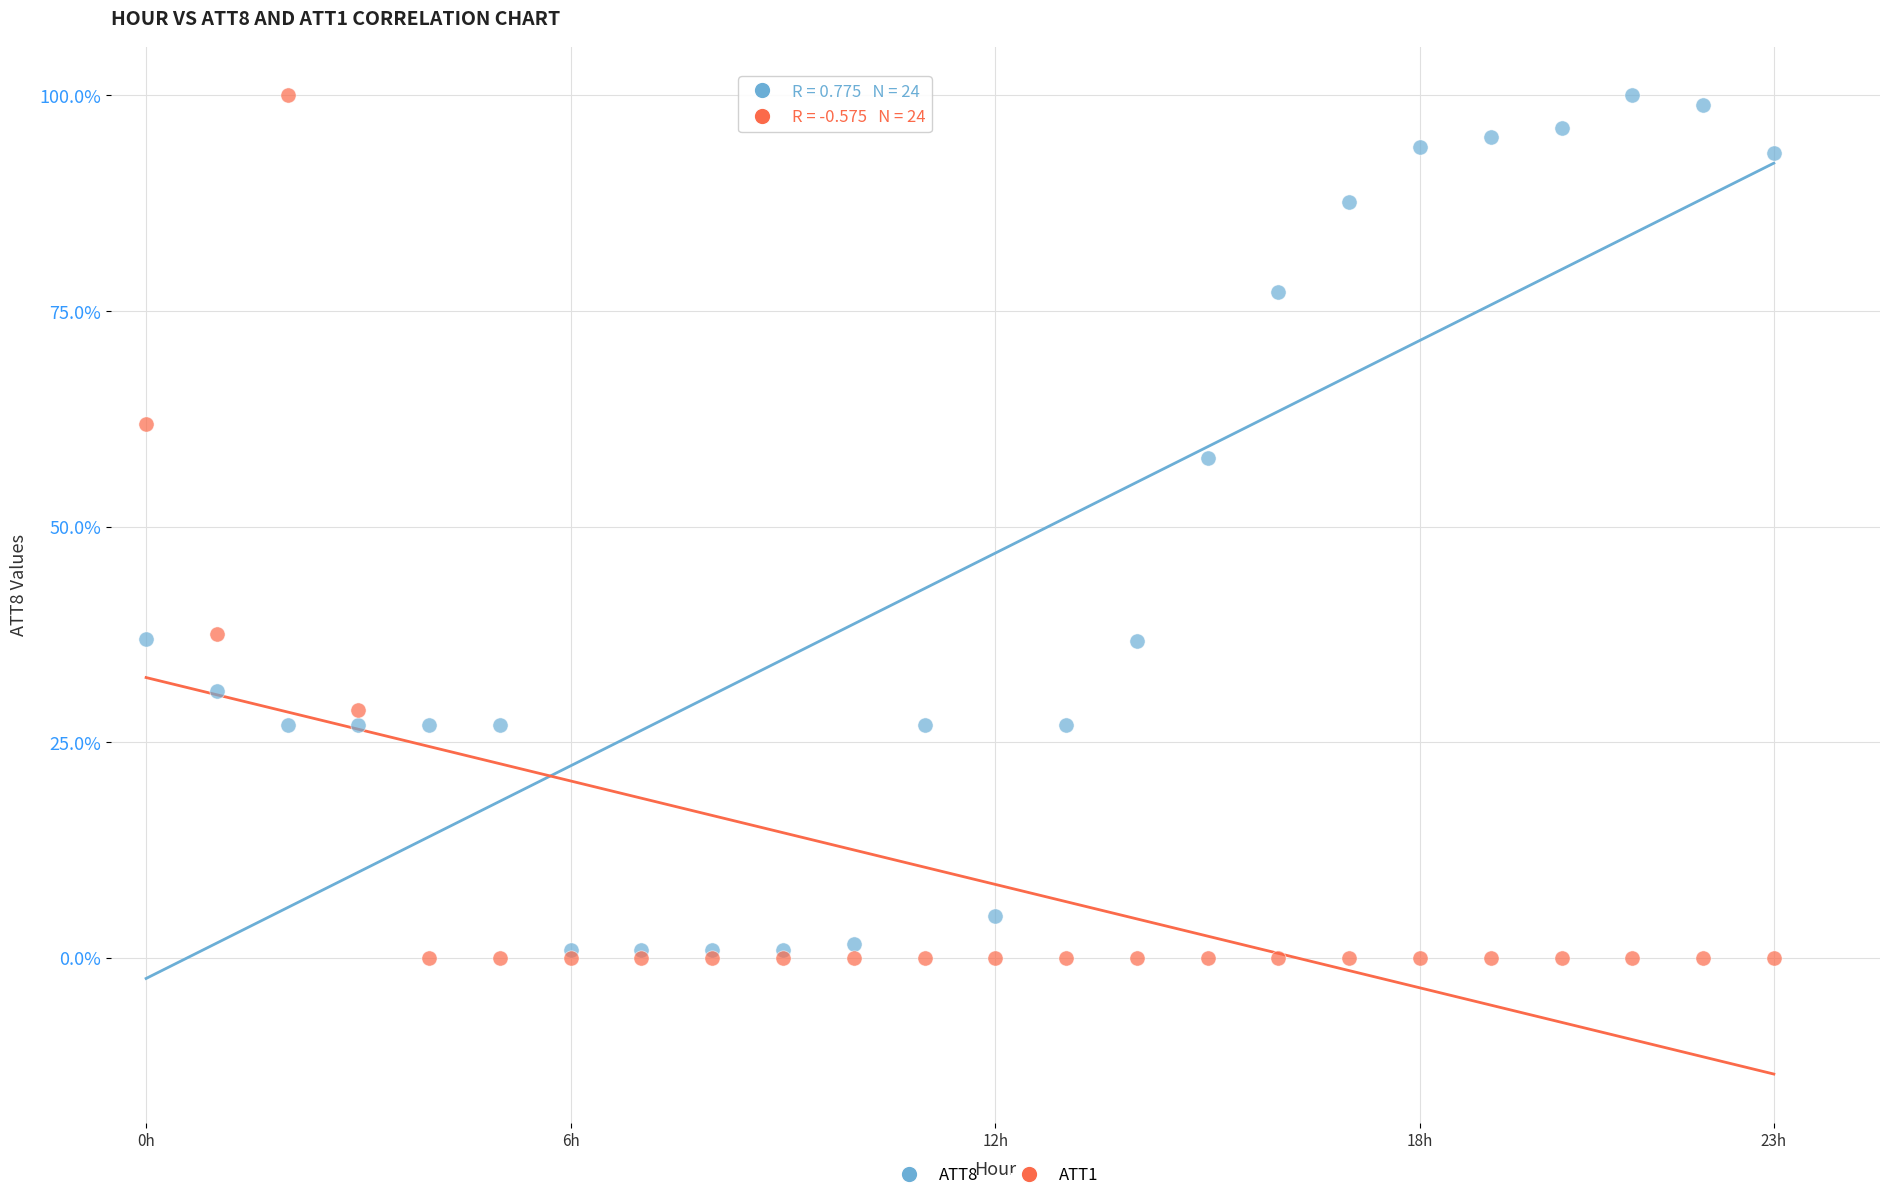

Across all series, what Y value is closest to 50?

58.0